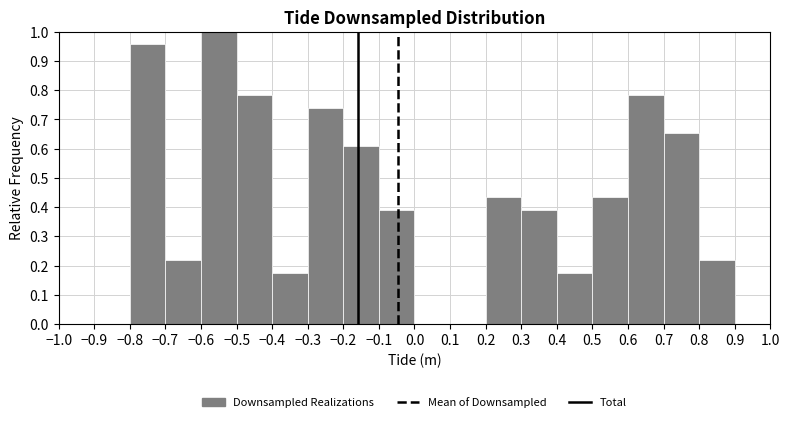

How tall is the bar that spans -0.7 to -0.6 on the x-axis? The values are not printed on the chart, so give them approximately, as read against the axis.

0.22